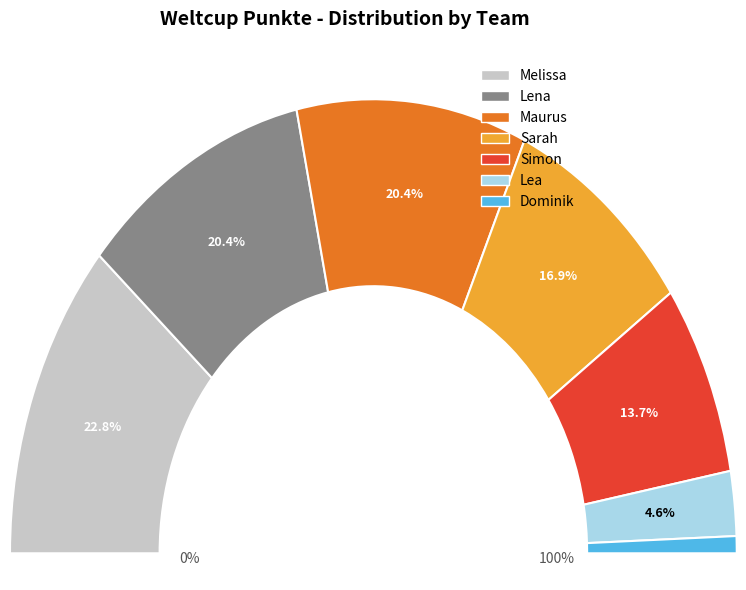

What portion of the pie excludes Sarah?

83.1%